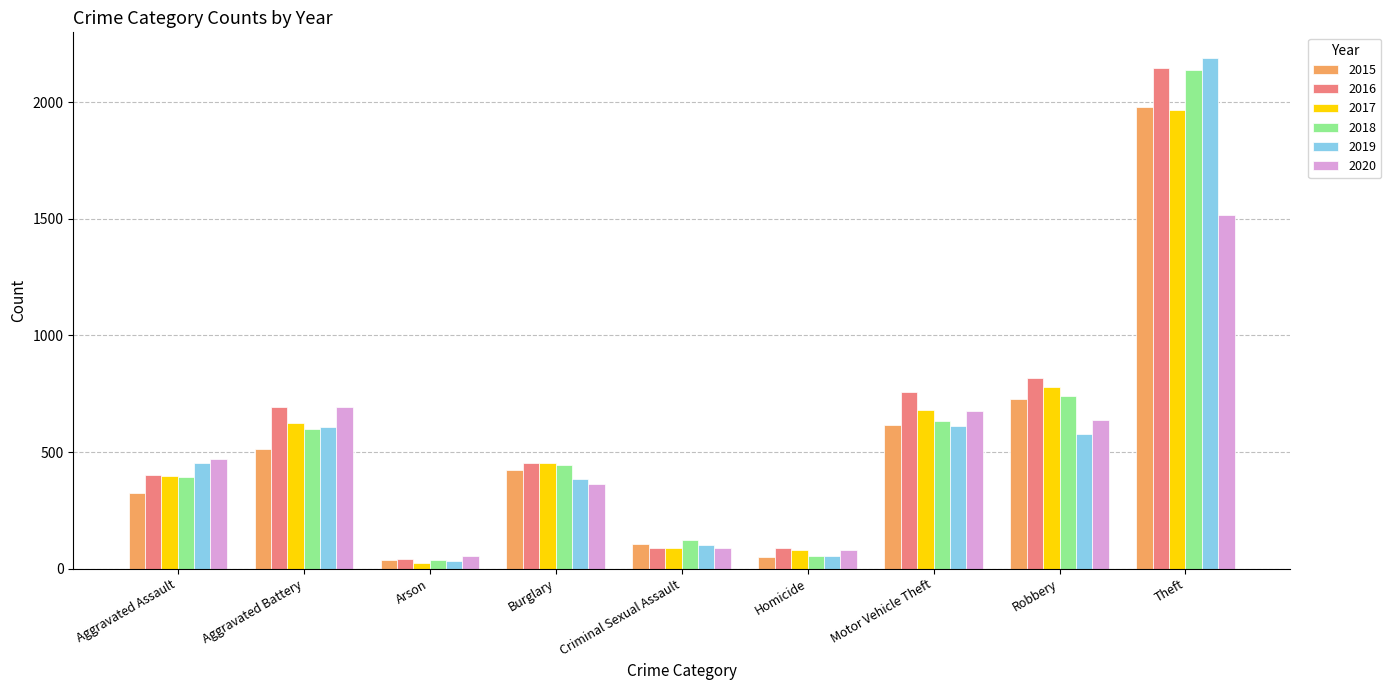

What is the label of the 7th bar from the left?

Motor Vehicle Theft